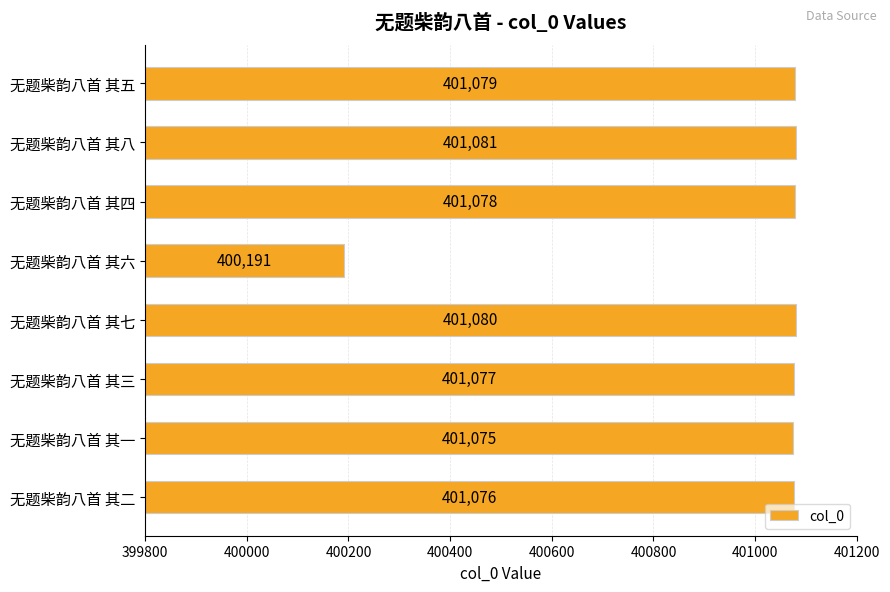

How many distinct data groups are displayed?

1